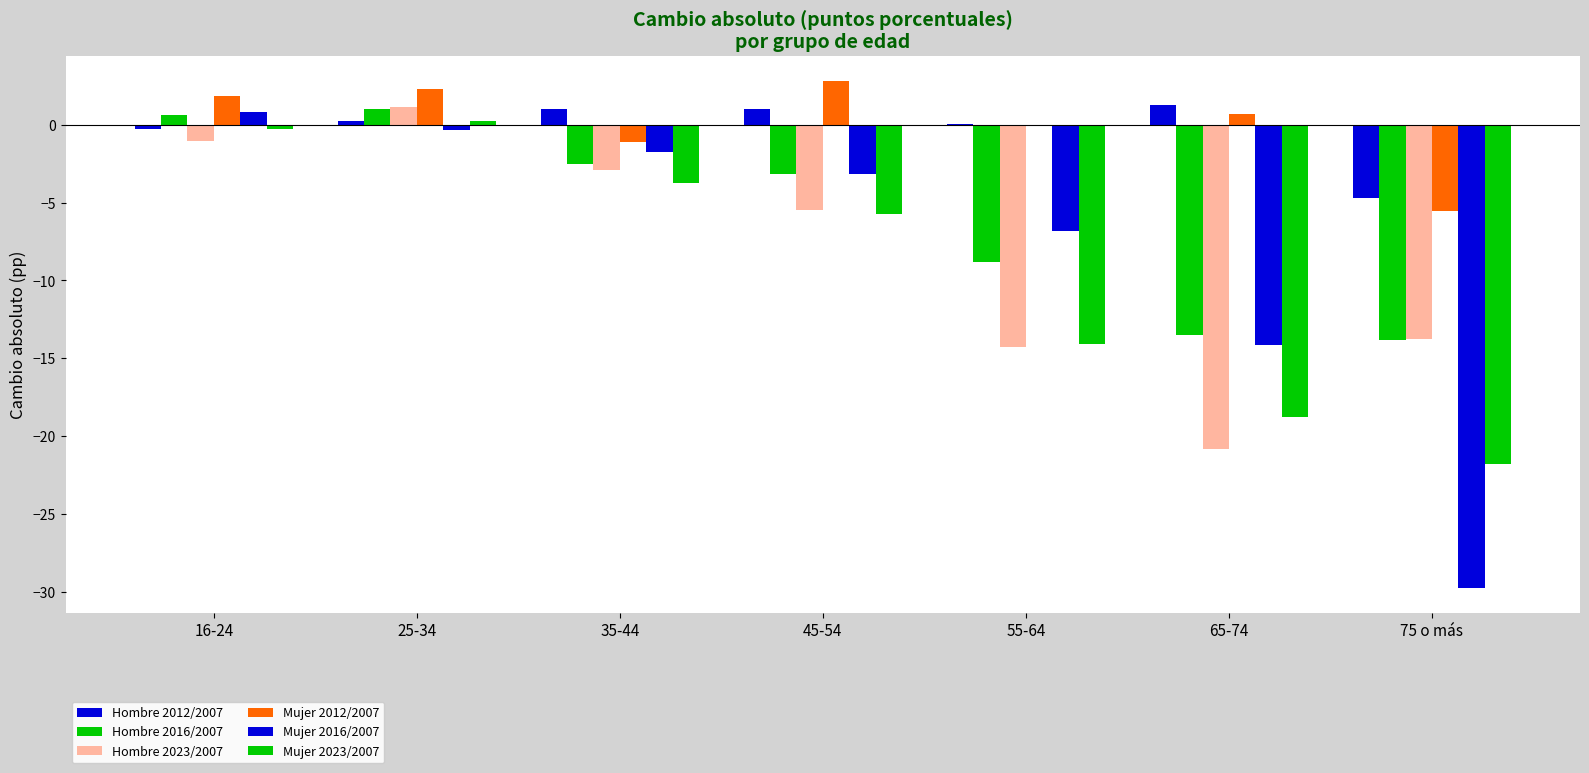

Which series has the largest range (max minus min)?

Mujer 2016/2007